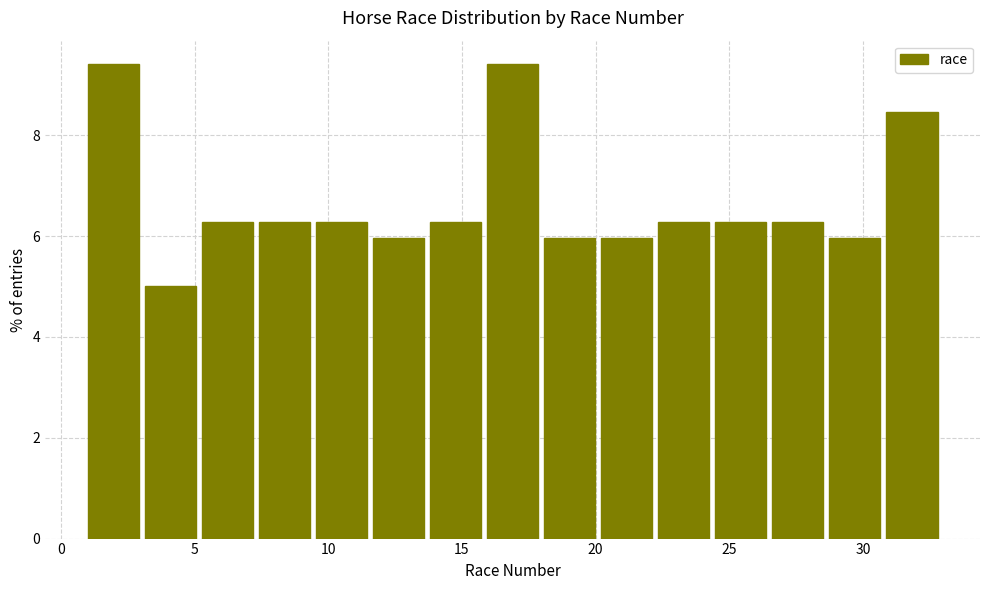

What is the height of the bar covering 3.0 to 5.5 on the x-axis? Neither the bar edges nor the heights are printed on the chart, so give them approximately, as read against the axes.

5.0